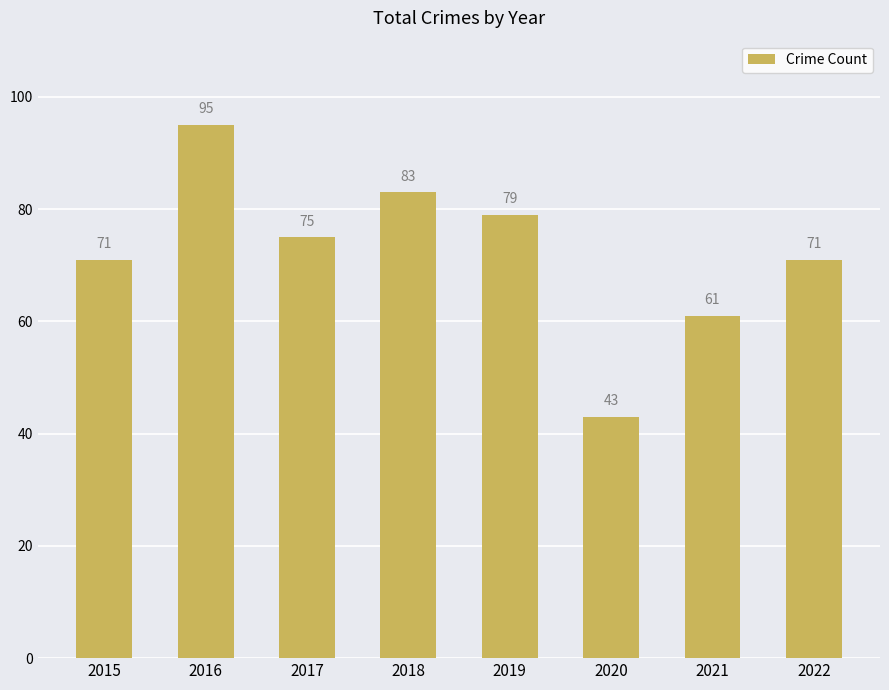

Reading right to left, extract all data points from this chart.

71	61	43	79	83	75	95	71